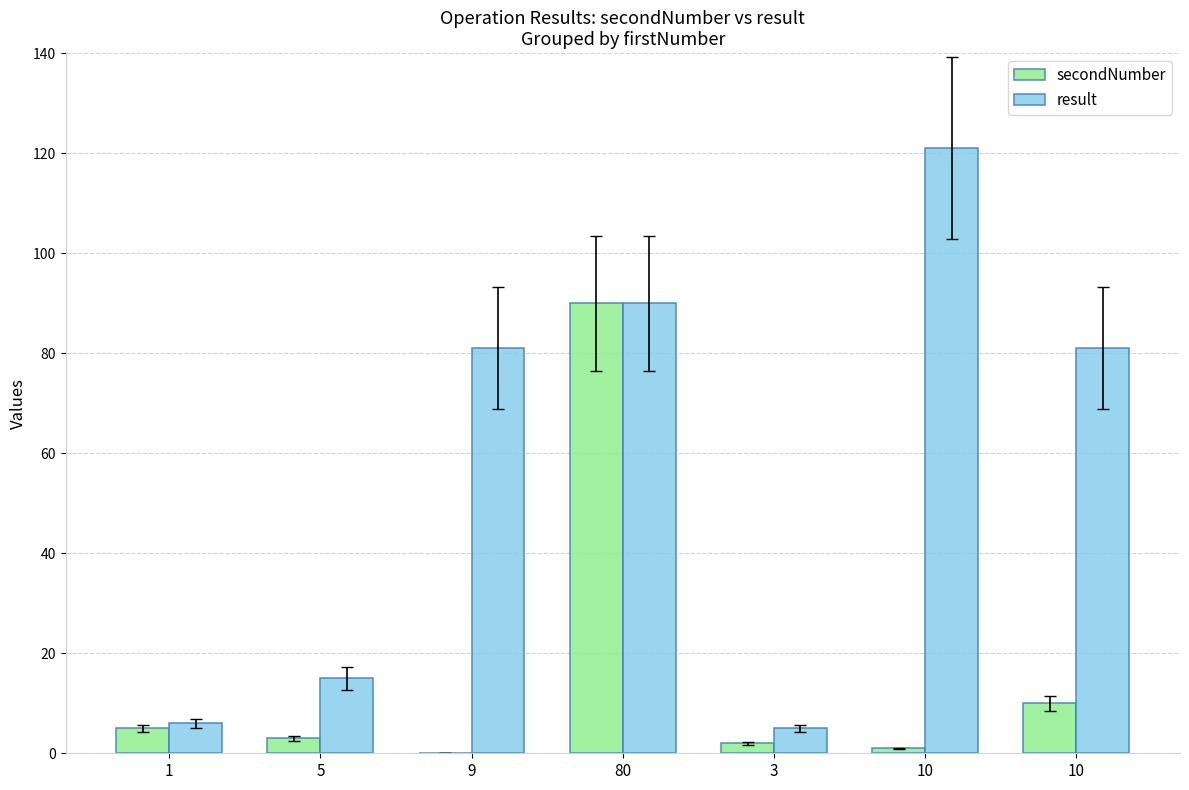

Which category has the lowest value in the result series?

3